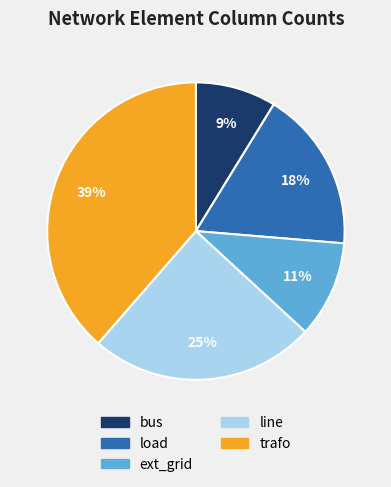

Rank the categories by value from highest to lowest.

trafo, line, load, ext_grid, bus